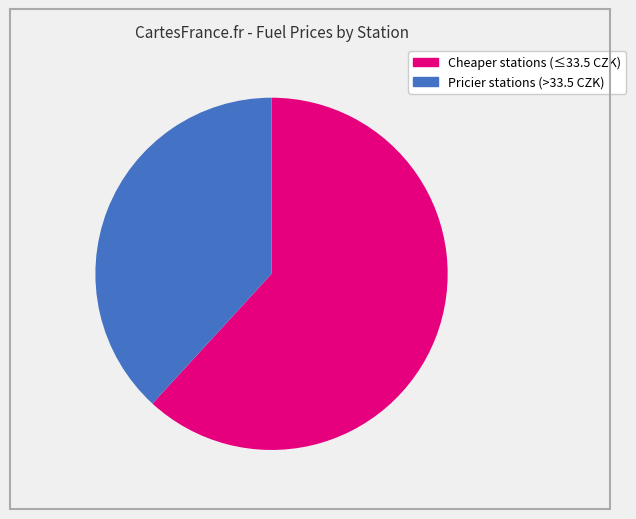

Is there any slice that represents more than half of the pie?

Yes